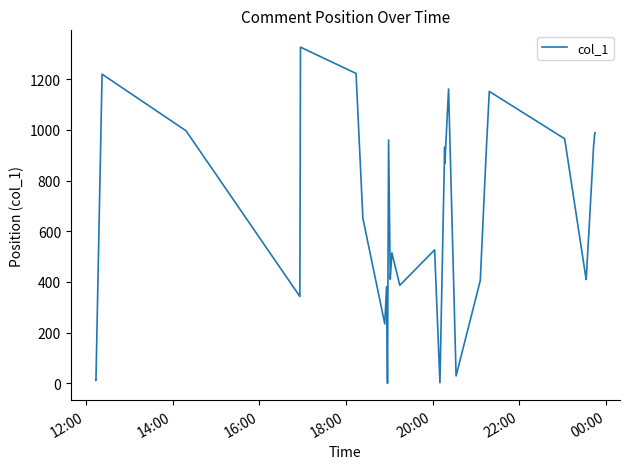

What is the difference between the maximum and minimum values?

1326.2